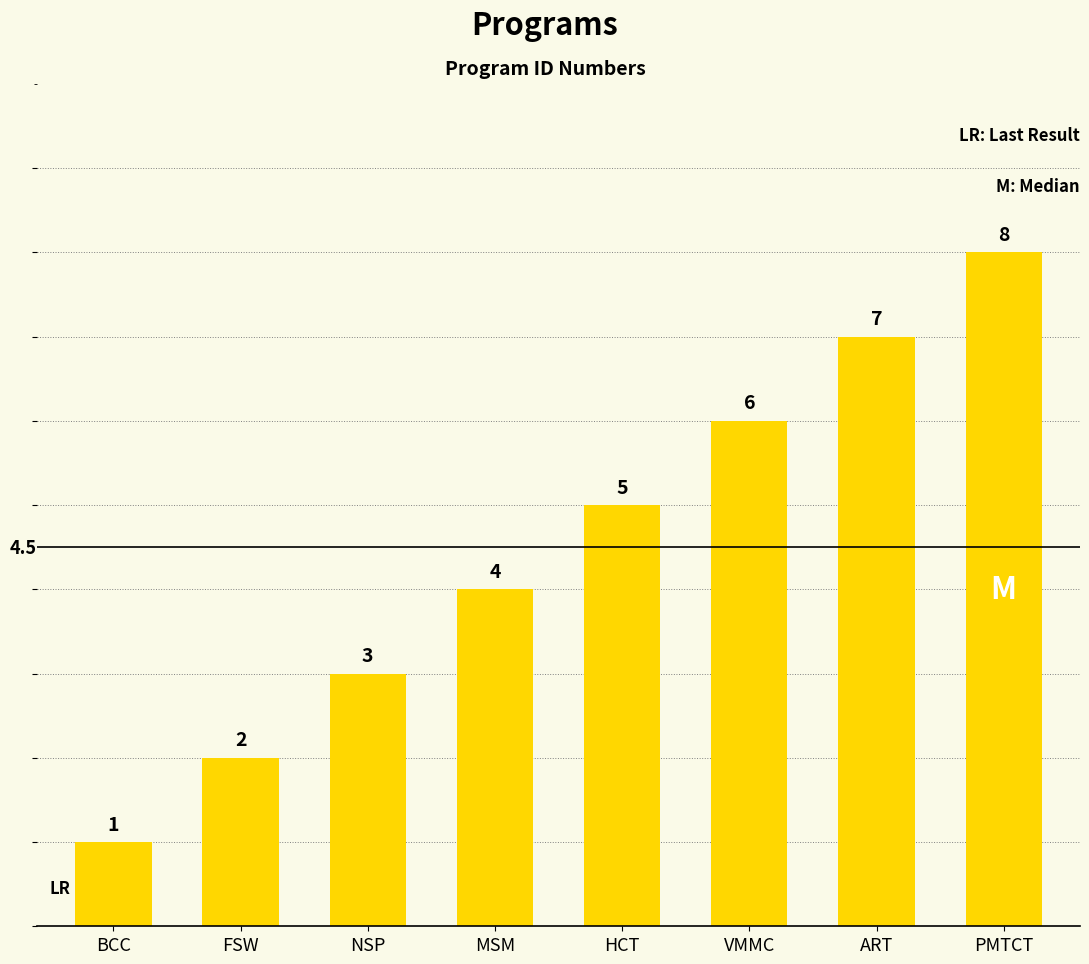

Approximately how many times larger is the value at HCT compared to NSP?

1.7